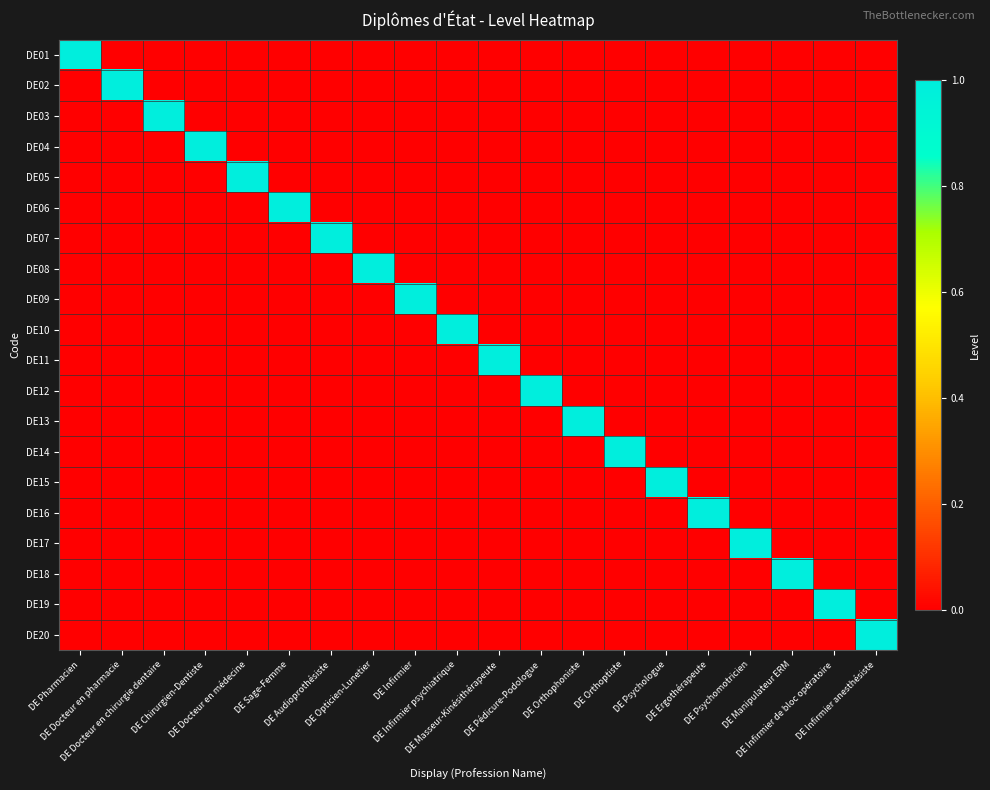

Reading left to right, transcribe all the data shown in this chart.

DE01: DE Pharmacien=1	DE Docteur en pharmacie=0	DE Docteur en chirurgie dentaire=0	DE Chirurgien-Dentiste=0	DE Docteur en médecine=0	DE Sage-Femme=0	DE Audioprothésiste=0	DE Opticien-Lunetier=0	DE Infirmier=0	DE Infirmier psychiatrique=0	DE Masseur-Kinésithérapeute=0	DE Pédicure-Podologue=0	DE Orthophoniste=0	DE Orthoptiste=0	DE Psychologue=0	DE Ergothérapeute=0	DE Psychomotricien=0	DE Manipulateur ERM=0	DE Infirmier de bloc opératoire=0	DE Infirmier anesthésiste=0
DE02: DE Pharmacien=0	DE Docteur en pharmacie=1	DE Docteur en chirurgie dentaire=0	DE Chirurgien-Dentiste=0	DE Docteur en médecine=0	DE Sage-Femme=0	DE Audioprothésiste=0	DE Opticien-Lunetier=0	DE Infirmier=0	DE Infirmier psychiatrique=0	DE Masseur-Kinésithérapeute=0	DE Pédicure-Podologue=0	DE Orthophoniste=0	DE Orthoptiste=0	DE Psychologue=0	DE Ergothérapeute=0	DE Psychomotricien=0	DE Manipulateur ERM=0	DE Infirmier de bloc opératoire=0	DE Infirmier anesthésiste=0
DE03: DE Pharmacien=0	DE Docteur en pharmacie=0	DE Docteur en chirurgie dentaire=1	DE Chirurgien-Dentiste=0	DE Docteur en médecine=0	DE Sage-Femme=0	DE Audioprothésiste=0	DE Opticien-Lunetier=0	DE Infirmier=0	DE Infirmier psychiatrique=0	DE Masseur-Kinésithérapeute=0	DE Pédicure-Podologue=0	DE Orthophoniste=0	DE Orthoptiste=0	DE Psychologue=0	DE Ergothérapeute=0	DE Psychomotricien=0	DE Manipulateur ERM=0	DE Infirmier de bloc opératoire=0	DE Infirmier anesthésiste=0
DE04: DE Pharmacien=0	DE Docteur en pharmacie=0	DE Docteur en chirurgie dentaire=0	DE Chirurgien-Dentiste=1	DE Docteur en médecine=0	DE Sage-Femme=0	DE Audioprothésiste=0	DE Opticien-Lunetier=0	DE Infirmier=0	DE Infirmier psychiatrique=0	DE Masseur-Kinésithérapeute=0	DE Pédicure-Podologue=0	DE Orthophoniste=0	DE Orthoptiste=0	DE Psychologue=0	DE Ergothérapeute=0	DE Psychomotricien=0	DE Manipulateur ERM=0	DE Infirmier de bloc opératoire=0	DE Infirmier anesthésiste=0
DE05: DE Pharmacien=0	DE Docteur en pharmacie=0	DE Docteur en chirurgie dentaire=0	DE Chirurgien-Dentiste=0	DE Docteur en médecine=1	DE Sage-Femme=0	DE Audioprothésiste=0	DE Opticien-Lunetier=0	DE Infirmier=0	DE Infirmier psychiatrique=0	DE Masseur-Kinésithérapeute=0	DE Pédicure-Podologue=0	DE Orthophoniste=0	DE Orthoptiste=0	DE Psychologue=0	DE Ergothérapeute=0	DE Psychomotricien=0	DE Manipulateur ERM=0	DE Infirmier de bloc opératoire=0	DE Infirmier anesthésiste=0
DE06: DE Pharmacien=0	DE Docteur en pharmacie=0	DE Docteur en chirurgie dentaire=0	DE Chirurgien-Dentiste=0	DE Docteur en médecine=0	DE Sage-Femme=1	DE Audioprothésiste=0	DE Opticien-Lunetier=0	DE Infirmier=0	DE Infirmier psychiatrique=0	DE Masseur-Kinésithérapeute=0	DE Pédicure-Podologue=0	DE Orthophoniste=0	DE Orthoptiste=0	DE Psychologue=0	DE Ergothérapeute=0	DE Psychomotricien=0	DE Manipulateur ERM=0	DE Infirmier de bloc opératoire=0	DE Infirmier anesthésiste=0
DE07: DE Pharmacien=0	DE Docteur en pharmacie=0	DE Docteur en chirurgie dentaire=0	DE Chirurgien-Dentiste=0	DE Docteur en médecine=0	DE Sage-Femme=0	DE Audioprothésiste=1	DE Opticien-Lunetier=0	DE Infirmier=0	DE Infirmier psychiatrique=0	DE Masseur-Kinésithérapeute=0	DE Pédicure-Podologue=0	DE Orthophoniste=0	DE Orthoptiste=0	DE Psychologue=0	DE Ergothérapeute=0	DE Psychomotricien=0	DE Manipulateur ERM=0	DE Infirmier de bloc opératoire=0	DE Infirmier anesthésiste=0
DE08: DE Pharmacien=0	DE Docteur en pharmacie=0	DE Docteur en chirurgie dentaire=0	DE Chirurgien-Dentiste=0	DE Docteur en médecine=0	DE Sage-Femme=0	DE Audioprothésiste=0	DE Opticien-Lunetier=1	DE Infirmier=0	DE Infirmier psychiatrique=0	DE Masseur-Kinésithérapeute=0	DE Pédicure-Podologue=0	DE Orthophoniste=0	DE Orthoptiste=0	DE Psychologue=0	DE Ergothérapeute=0	DE Psychomotricien=0	DE Manipulateur ERM=0	DE Infirmier de bloc opératoire=0	DE Infirmier anesthésiste=0
DE09: DE Pharmacien=0	DE Docteur en pharmacie=0	DE Docteur en chirurgie dentaire=0	DE Chirurgien-Dentiste=0	DE Docteur en médecine=0	DE Sage-Femme=0	DE Audioprothésiste=0	DE Opticien-Lunetier=0	DE Infirmier=1	DE Infirmier psychiatrique=0	DE Masseur-Kinésithérapeute=0	DE Pédicure-Podologue=0	DE Orthophoniste=0	DE Orthoptiste=0	DE Psychologue=0	DE Ergothérapeute=0	DE Psychomotricien=0	DE Manipulateur ERM=0	DE Infirmier de bloc opératoire=0	DE Infirmier anesthésiste=0
DE10: DE Pharmacien=0	DE Docteur en pharmacie=0	DE Docteur en chirurgie dentaire=0	DE Chirurgien-Dentiste=0	DE Docteur en médecine=0	DE Sage-Femme=0	DE Audioprothésiste=0	DE Opticien-Lunetier=0	DE Infirmier=0	DE Infirmier psychiatrique=1	DE Masseur-Kinésithérapeute=0	DE Pédicure-Podologue=0	DE Orthophoniste=0	DE Orthoptiste=0	DE Psychologue=0	DE Ergothérapeute=0	DE Psychomotricien=0	DE Manipulateur ERM=0	DE Infirmier de bloc opératoire=0	DE Infirmier anesthésiste=0
DE11: DE Pharmacien=0	DE Docteur en pharmacie=0	DE Docteur en chirurgie dentaire=0	DE Chirurgien-Dentiste=0	DE Docteur en médecine=0	DE Sage-Femme=0	DE Audioprothésiste=0	DE Opticien-Lunetier=0	DE Infirmier=0	DE Infirmier psychiatrique=0	DE Masseur-Kinésithérapeute=1	DE Pédicure-Podologue=0	DE Orthophoniste=0	DE Orthoptiste=0	DE Psychologue=0	DE Ergothérapeute=0	DE Psychomotricien=0	DE Manipulateur ERM=0	DE Infirmier de bloc opératoire=0	DE Infirmier anesthésiste=0
DE12: DE Pharmacien=0	DE Docteur en pharmacie=0	DE Docteur en chirurgie dentaire=0	DE Chirurgien-Dentiste=0	DE Docteur en médecine=0	DE Sage-Femme=0	DE Audioprothésiste=0	DE Opticien-Lunetier=0	DE Infirmier=0	DE Infirmier psychiatrique=0	DE Masseur-Kinésithérapeute=0	DE Pédicure-Podologue=1	DE Orthophoniste=0	DE Orthoptiste=0	DE Psychologue=0	DE Ergothérapeute=0	DE Psychomotricien=0	DE Manipulateur ERM=0	DE Infirmier de bloc opératoire=0	DE Infirmier anesthésiste=0
DE13: DE Pharmacien=0	DE Docteur en pharmacie=0	DE Docteur en chirurgie dentaire=0	DE Chirurgien-Dentiste=0	DE Docteur en médecine=0	DE Sage-Femme=0	DE Audioprothésiste=0	DE Opticien-Lunetier=0	DE Infirmier=0	DE Infirmier psychiatrique=0	DE Masseur-Kinésithérapeute=0	DE Pédicure-Podologue=0	DE Orthophoniste=1	DE Orthoptiste=0	DE Psychologue=0	DE Ergothérapeute=0	DE Psychomotricien=0	DE Manipulateur ERM=0	DE Infirmier de bloc opératoire=0	DE Infirmier anesthésiste=0
DE14: DE Pharmacien=0	DE Docteur en pharmacie=0	DE Docteur en chirurgie dentaire=0	DE Chirurgien-Dentiste=0	DE Docteur en médecine=0	DE Sage-Femme=0	DE Audioprothésiste=0	DE Opticien-Lunetier=0	DE Infirmier=0	DE Infirmier psychiatrique=0	DE Masseur-Kinésithérapeute=0	DE Pédicure-Podologue=0	DE Orthophoniste=0	DE Orthoptiste=1	DE Psychologue=0	DE Ergothérapeute=0	DE Psychomotricien=0	DE Manipulateur ERM=0	DE Infirmier de bloc opératoire=0	DE Infirmier anesthésiste=0
DE15: DE Pharmacien=0	DE Docteur en pharmacie=0	DE Docteur en chirurgie dentaire=0	DE Chirurgien-Dentiste=0	DE Docteur en médecine=0	DE Sage-Femme=0	DE Audioprothésiste=0	DE Opticien-Lunetier=0	DE Infirmier=0	DE Infirmier psychiatrique=0	DE Masseur-Kinésithérapeute=0	DE Pédicure-Podologue=0	DE Orthophoniste=0	DE Orthoptiste=0	DE Psychologue=1	DE Ergothérapeute=0	DE Psychomotricien=0	DE Manipulateur ERM=0	DE Infirmier de bloc opératoire=0	DE Infirmier anesthésiste=0
DE16: DE Pharmacien=0	DE Docteur en pharmacie=0	DE Docteur en chirurgie dentaire=0	DE Chirurgien-Dentiste=0	DE Docteur en médecine=0	DE Sage-Femme=0	DE Audioprothésiste=0	DE Opticien-Lunetier=0	DE Infirmier=0	DE Infirmier psychiatrique=0	DE Masseur-Kinésithérapeute=0	DE Pédicure-Podologue=0	DE Orthophoniste=0	DE Orthoptiste=0	DE Psychologue=0	DE Ergothérapeute=1	DE Psychomotricien=0	DE Manipulateur ERM=0	DE Infirmier de bloc opératoire=0	DE Infirmier anesthésiste=0
DE17: DE Pharmacien=0	DE Docteur en pharmacie=0	DE Docteur en chirurgie dentaire=0	DE Chirurgien-Dentiste=0	DE Docteur en médecine=0	DE Sage-Femme=0	DE Audioprothésiste=0	DE Opticien-Lunetier=0	DE Infirmier=0	DE Infirmier psychiatrique=0	DE Masseur-Kinésithérapeute=0	DE Pédicure-Podologue=0	DE Orthophoniste=0	DE Orthoptiste=0	DE Psychologue=0	DE Ergothérapeute=0	DE Psychomotricien=1	DE Manipulateur ERM=0	DE Infirmier de bloc opératoire=0	DE Infirmier anesthésiste=0
DE18: DE Pharmacien=0	DE Docteur en pharmacie=0	DE Docteur en chirurgie dentaire=0	DE Chirurgien-Dentiste=0	DE Docteur en médecine=0	DE Sage-Femme=0	DE Audioprothésiste=0	DE Opticien-Lunetier=0	DE Infirmier=0	DE Infirmier psychiatrique=0	DE Masseur-Kinésithérapeute=0	DE Pédicure-Podologue=0	DE Orthophoniste=0	DE Orthoptiste=0	DE Psychologue=0	DE Ergothérapeute=0	DE Psychomotricien=0	DE Manipulateur ERM=1	DE Infirmier de bloc opératoire=0	DE Infirmier anesthésiste=0
DE19: DE Pharmacien=0	DE Docteur en pharmacie=0	DE Docteur en chirurgie dentaire=0	DE Chirurgien-Dentiste=0	DE Docteur en médecine=0	DE Sage-Femme=0	DE Audioprothésiste=0	DE Opticien-Lunetier=0	DE Infirmier=0	DE Infirmier psychiatrique=0	DE Masseur-Kinésithérapeute=0	DE Pédicure-Podologue=0	DE Orthophoniste=0	DE Orthoptiste=0	DE Psychologue=0	DE Ergothérapeute=0	DE Psychomotricien=0	DE Manipulateur ERM=0	DE Infirmier de bloc opératoire=1	DE Infirmier anesthésiste=0
DE20: DE Pharmacien=0	DE Docteur en pharmacie=0	DE Docteur en chirurgie dentaire=0	DE Chirurgien-Dentiste=0	DE Docteur en médecine=0	DE Sage-Femme=0	DE Audioprothésiste=0	DE Opticien-Lunetier=0	DE Infirmier=0	DE Infirmier psychiatrique=0	DE Masseur-Kinésithérapeute=0	DE Pédicure-Podologue=0	DE Orthophoniste=0	DE Orthoptiste=0	DE Psychologue=0	DE Ergothérapeute=0	DE Psychomotricien=0	DE Manipulateur ERM=0	DE Infirmier de bloc opératoire=0	DE Infirmier anesthésiste=1